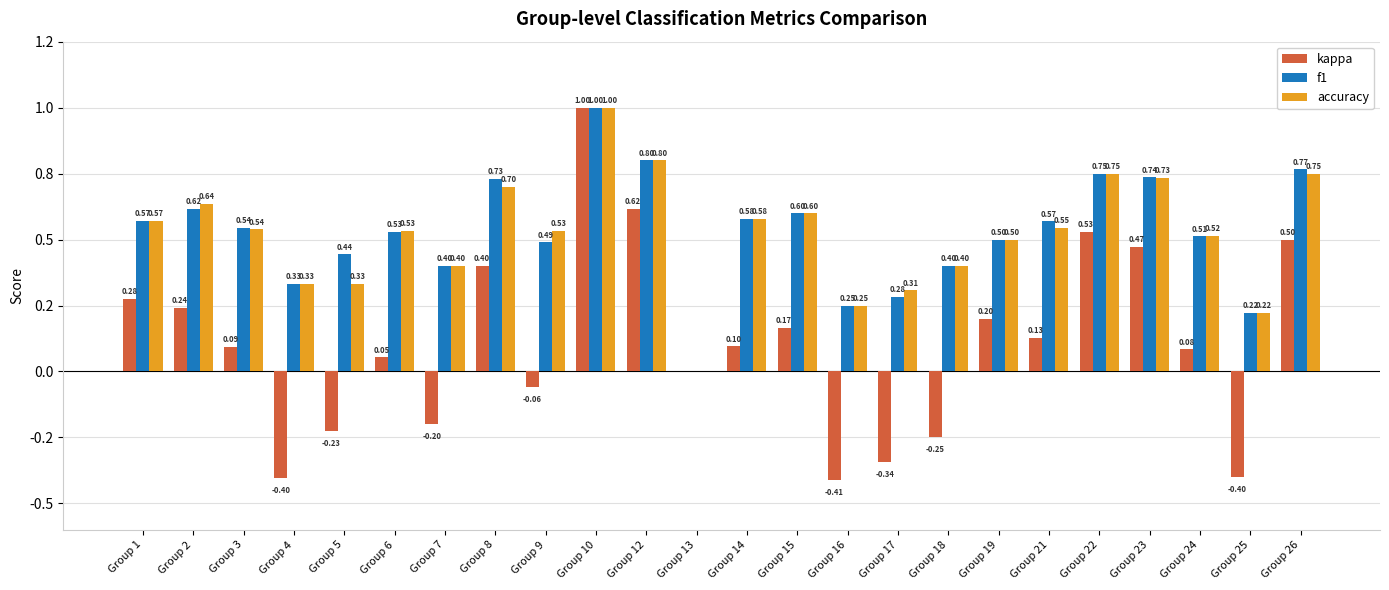

At which label does kappa reach its peak?

Group 10